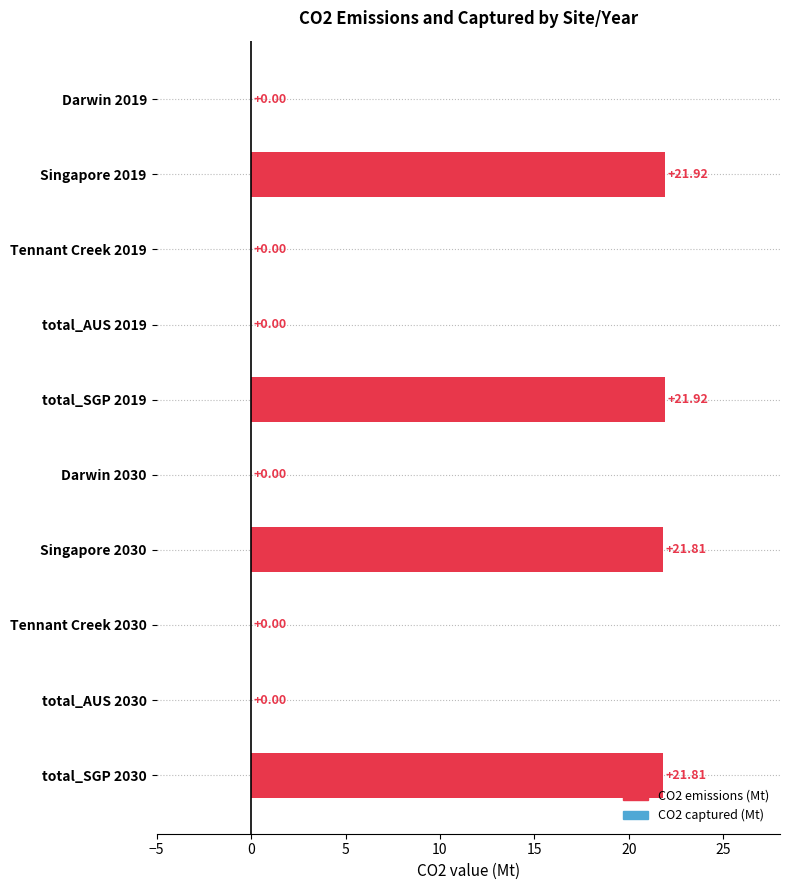

What is the change in value from Singapore 2019 to Darwin 2030?

-21.9